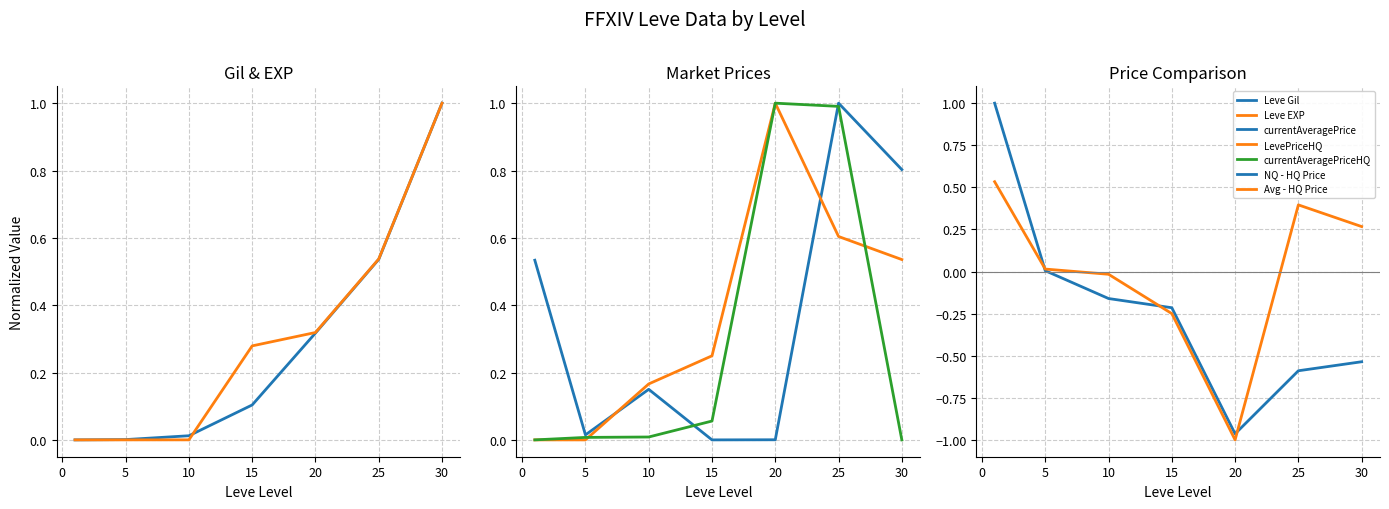

The Avg - HQ Price series shows 0.4 at 25. True or false?

True